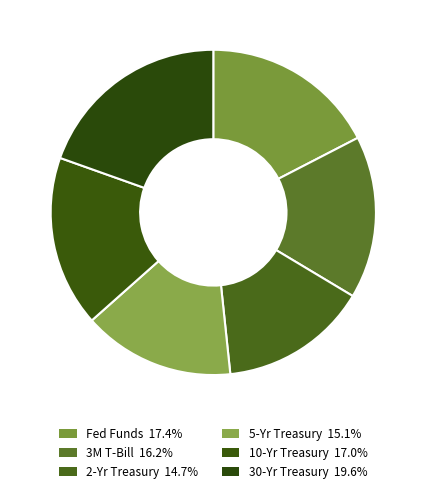

What is the smallest slice in the pie chart?

2-Yr Treasury